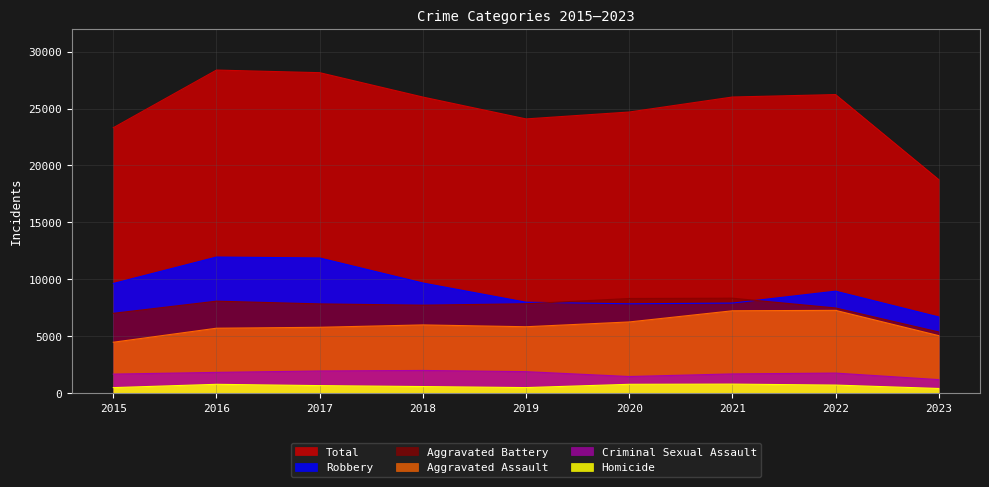

What is the sum of all Total values?

225624